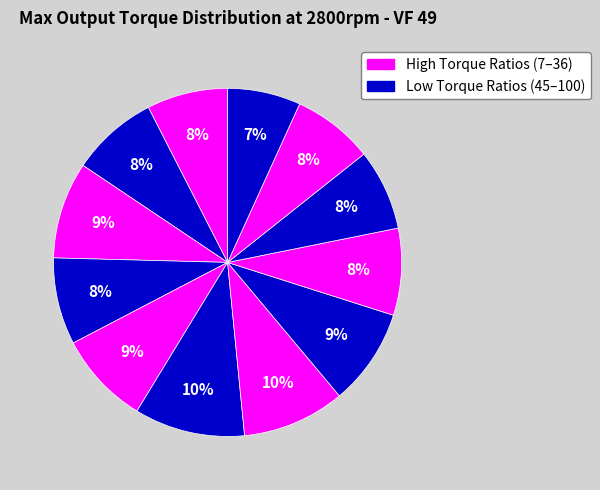

Count the number of slices in the pie.

12